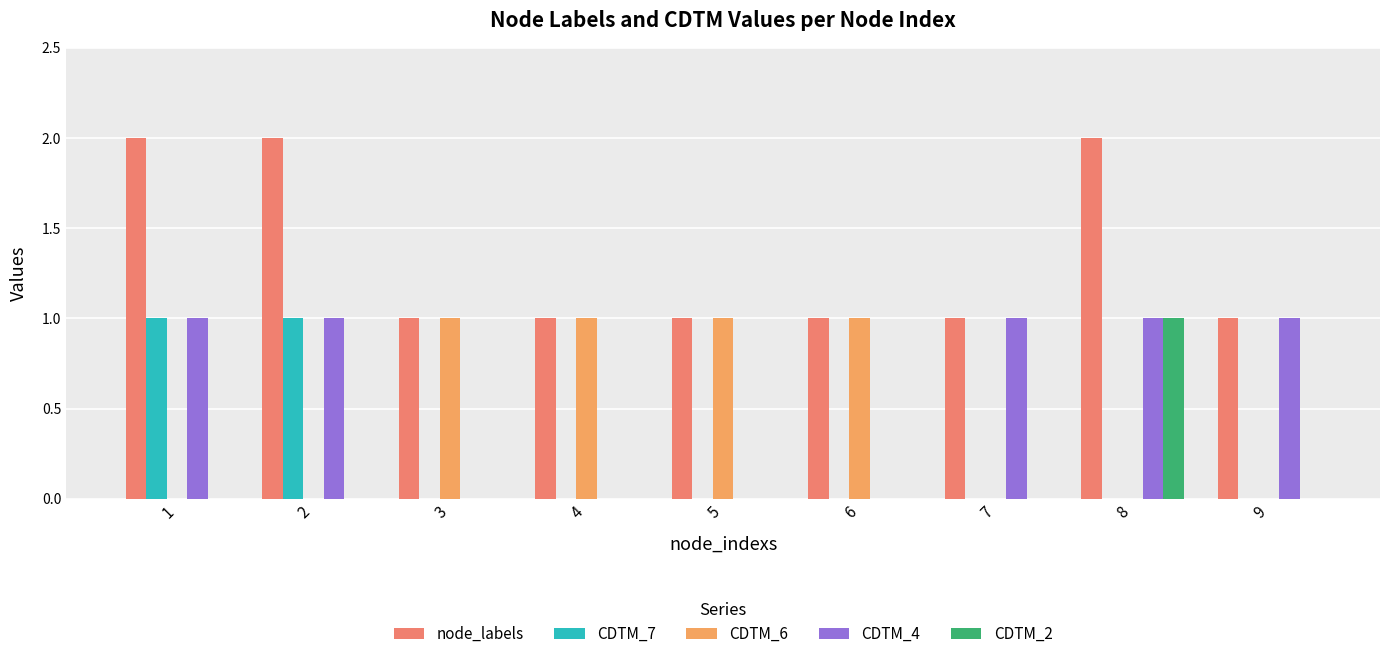

What is the highest value of the CDTM_6 series?

1